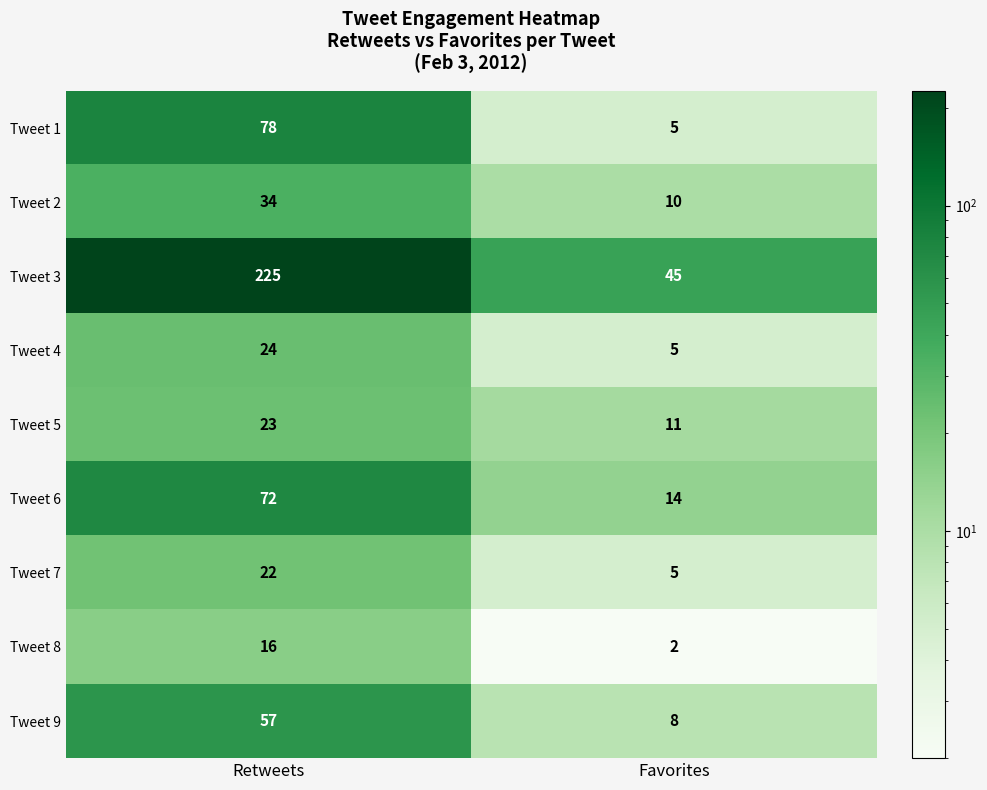

List the series in order of their peak value, lowest first.

Tweet 8, Tweet 7, Tweet 5, Tweet 4, Tweet 2, Tweet 9, Tweet 6, Tweet 1, Tweet 3